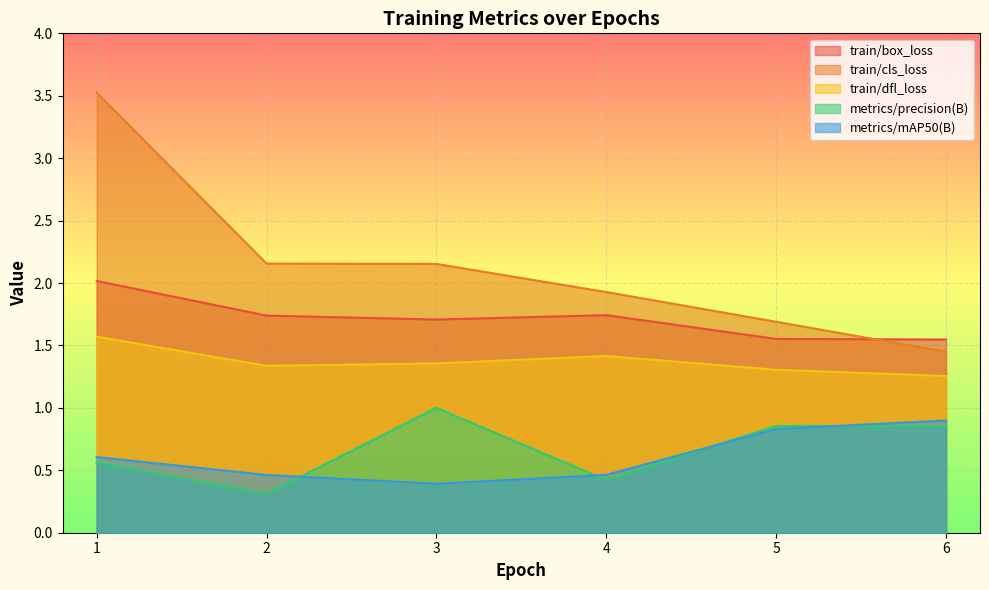

What is the difference between the second highest and minimum values in the train/dfl_loss series?

0.2